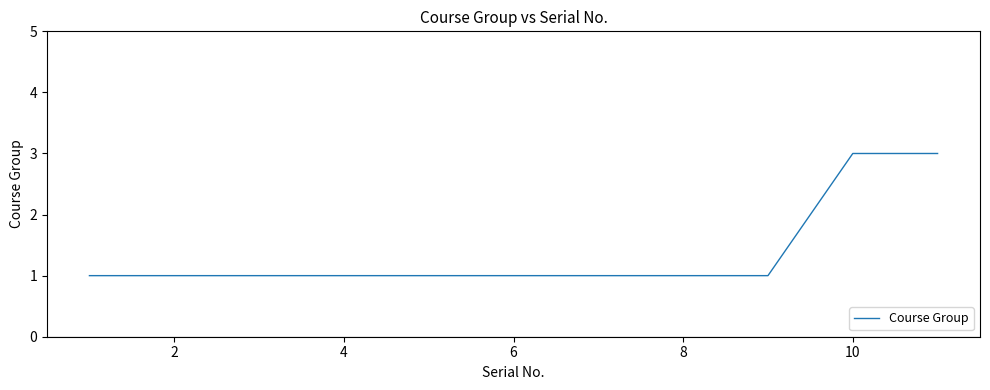

What is the maximum value shown in the chart?

3